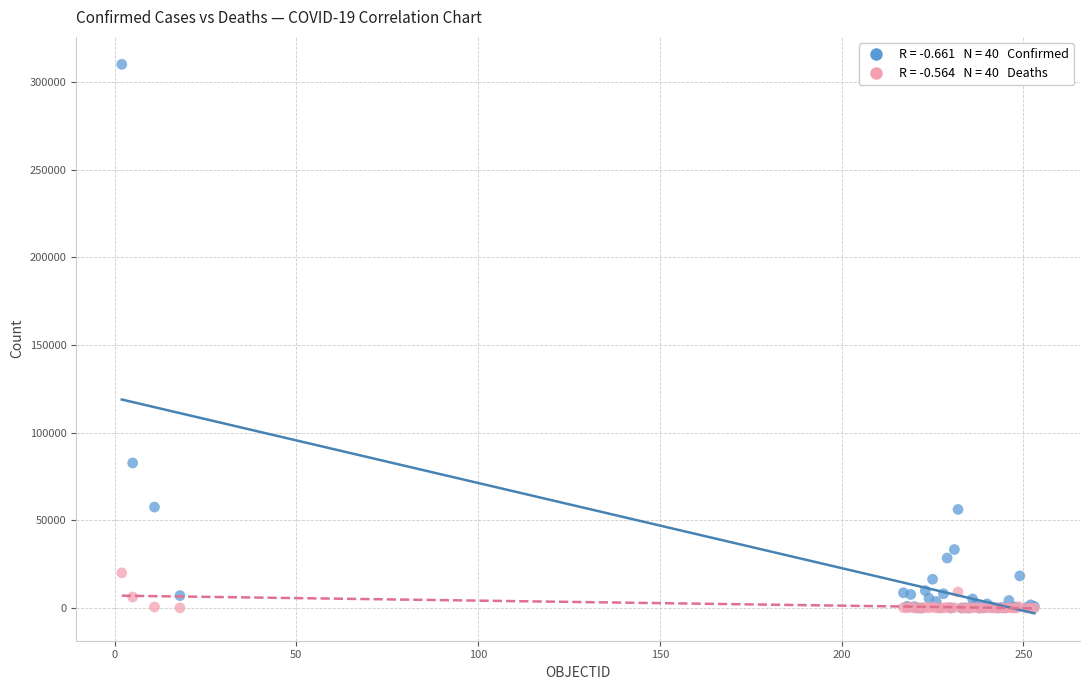

Across all series, what Y value is closest to 155043?

82750